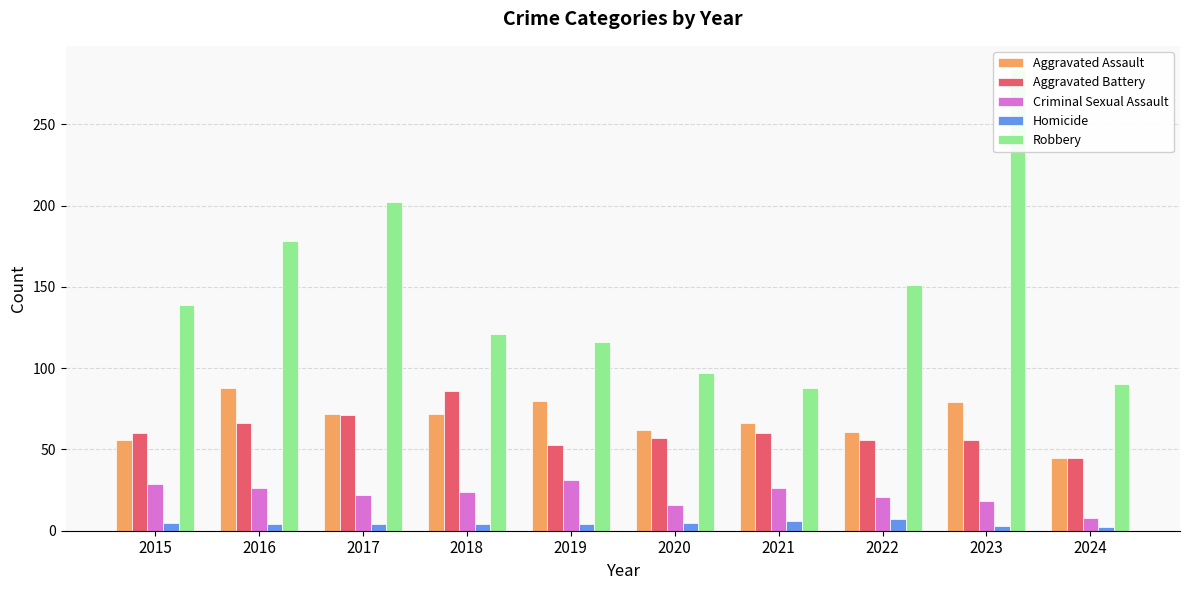

Which series has the widest spread of values?

Robbery